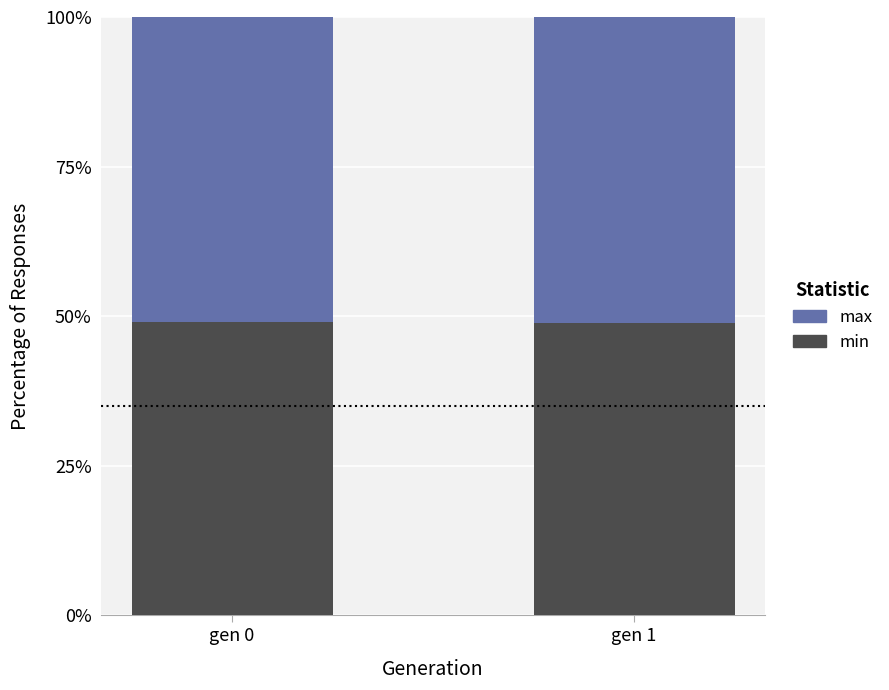

What is the total value across all series at gen 1?

100.0